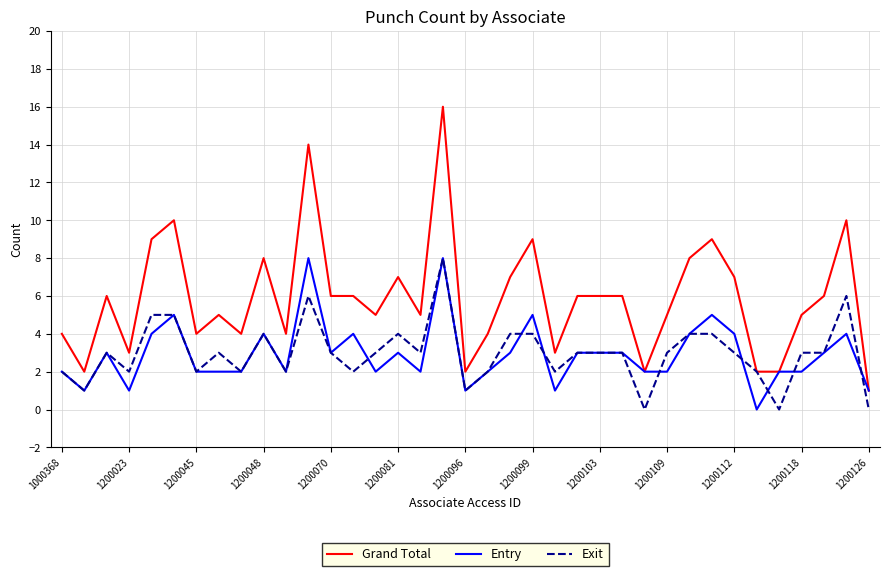

Which series has the largest total across all categories?

Grand Total